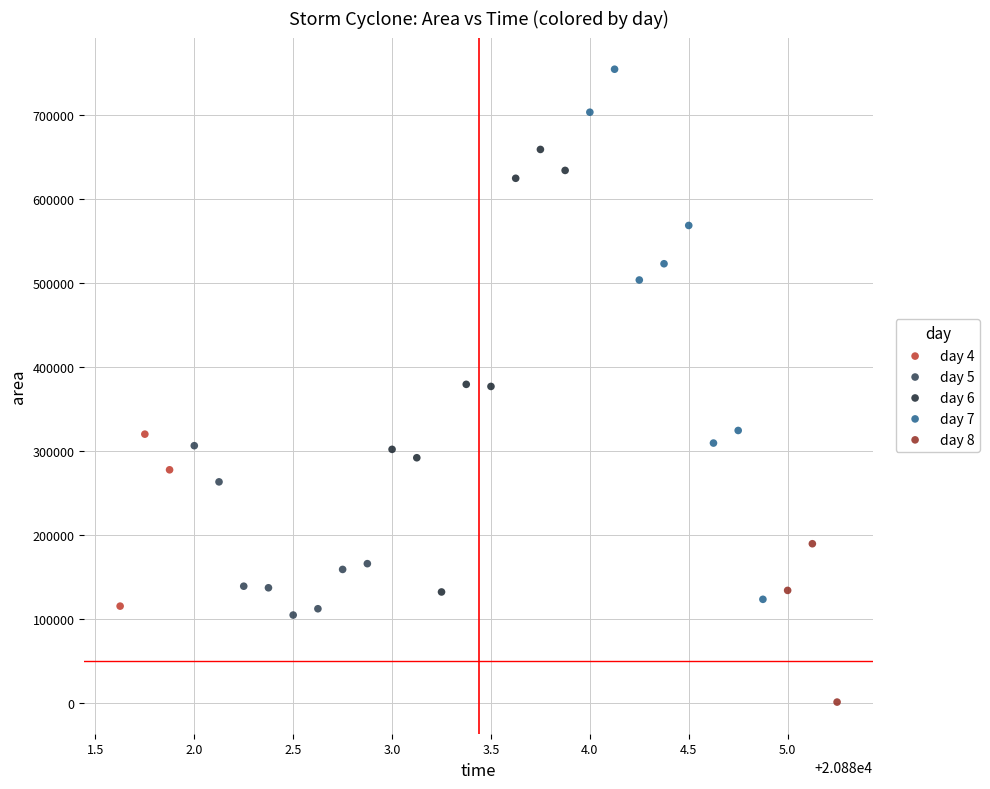

What are all the series names shown in the legend?

day 4, day 5, day 6, day 7, day 8